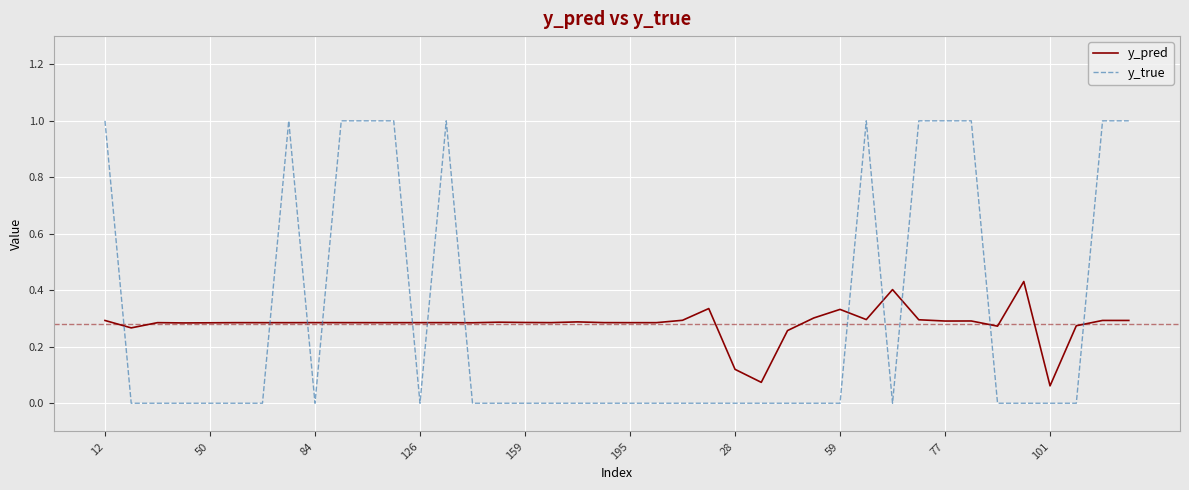

Which series has the largest range (max minus min)?

y_true